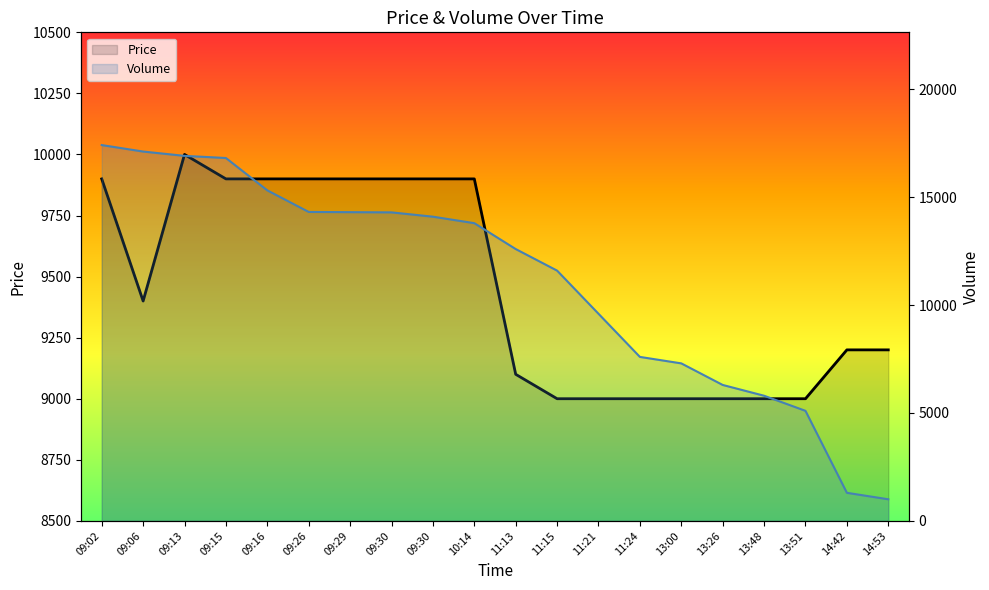

What is the difference between the highest and lowest values at 14:42?

7900